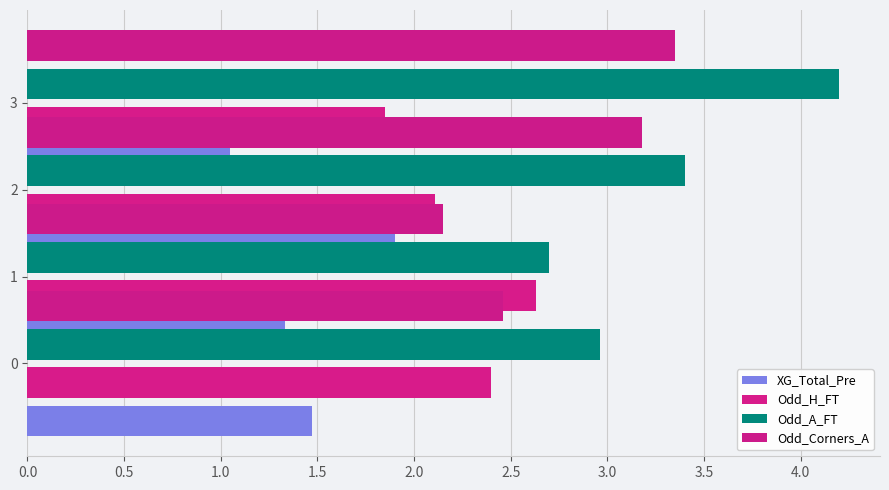

What is the average value of the Odd_Corners_A series?

2.8